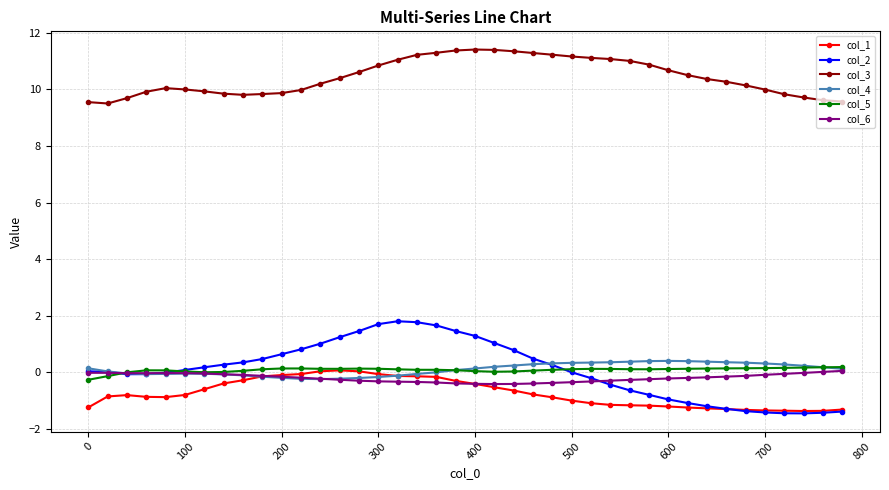

True or false: col_3 and col_4 intersect in this chart.

False